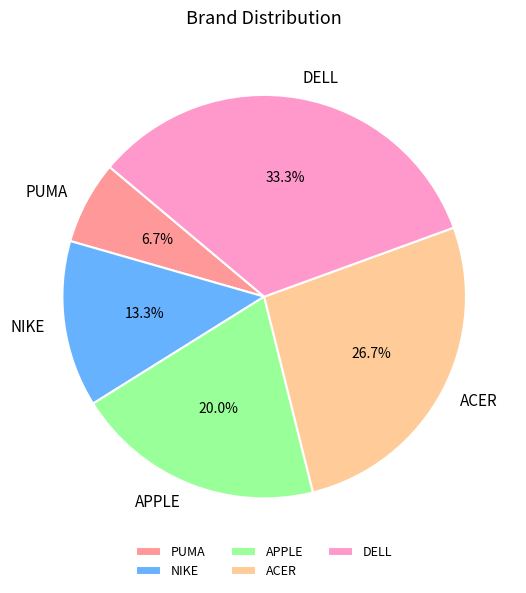

Does NIKE represent more than half of the total?

No